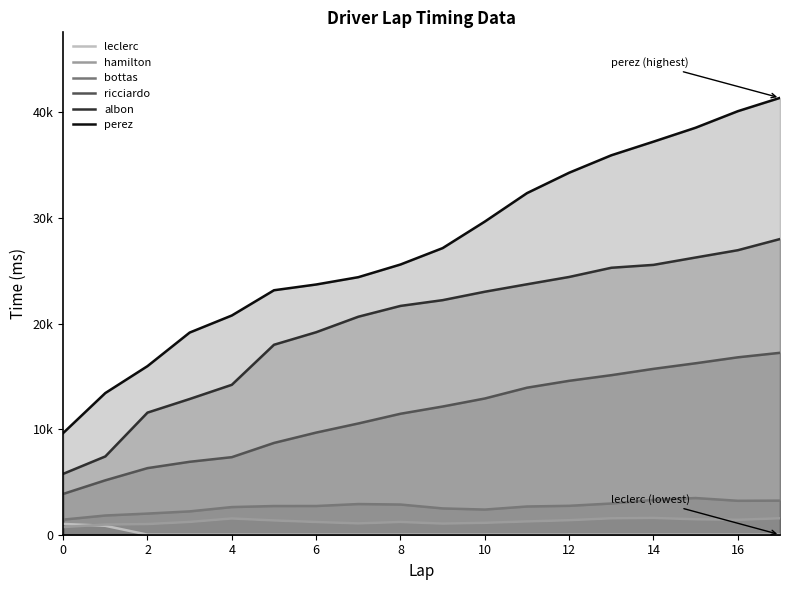

What is the value of the perez point at the 10th from the left?

27140